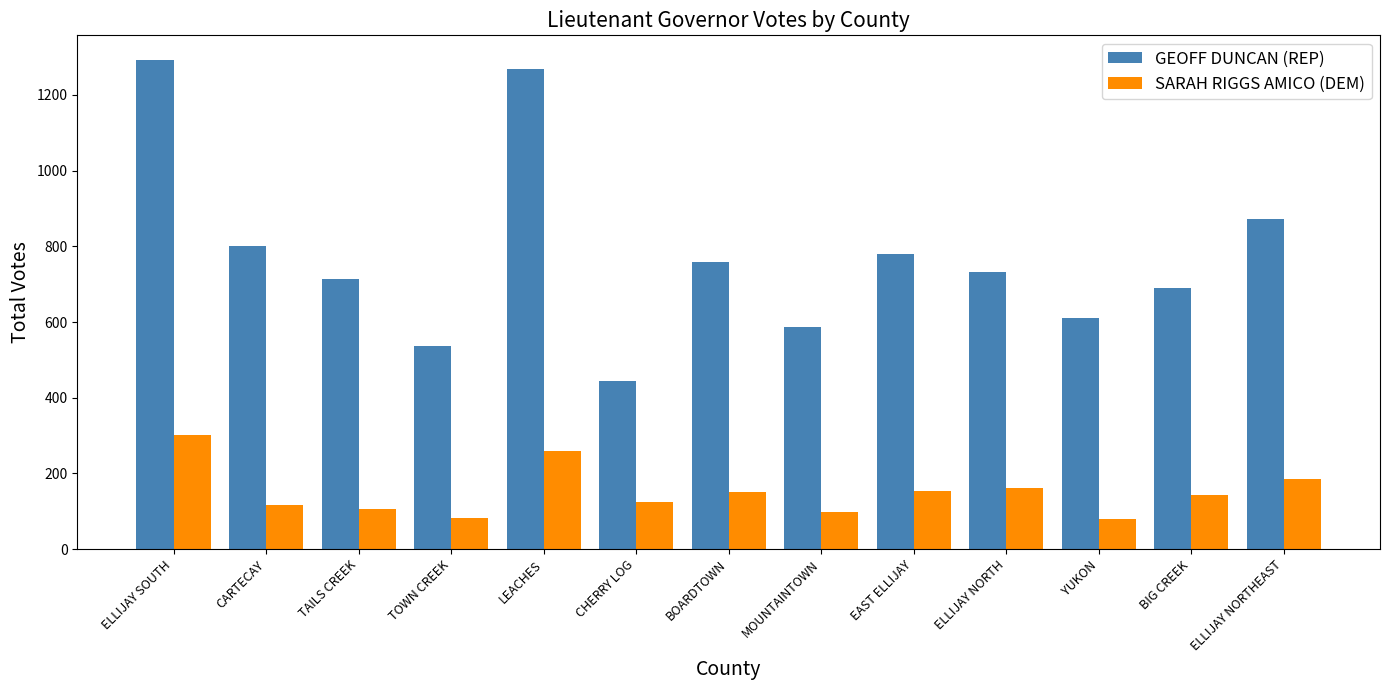

Is it true that SARAH RIGGS AMICO (DEM) equals 124 at CHERRY LOG?

True